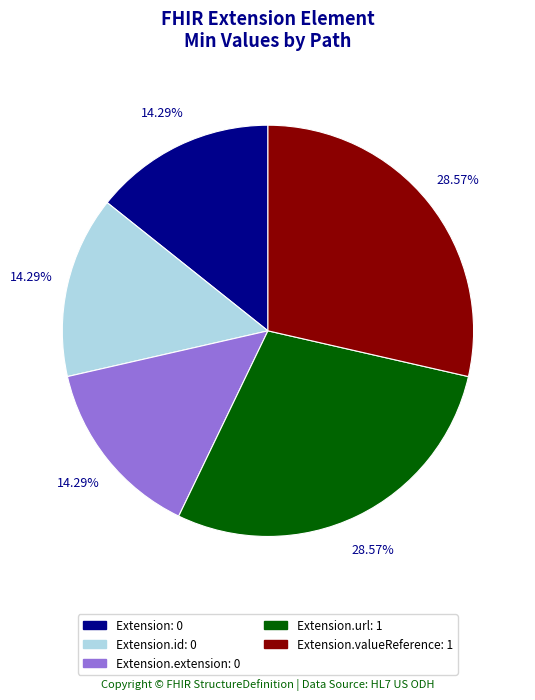

Is there a majority slice in this chart?

No